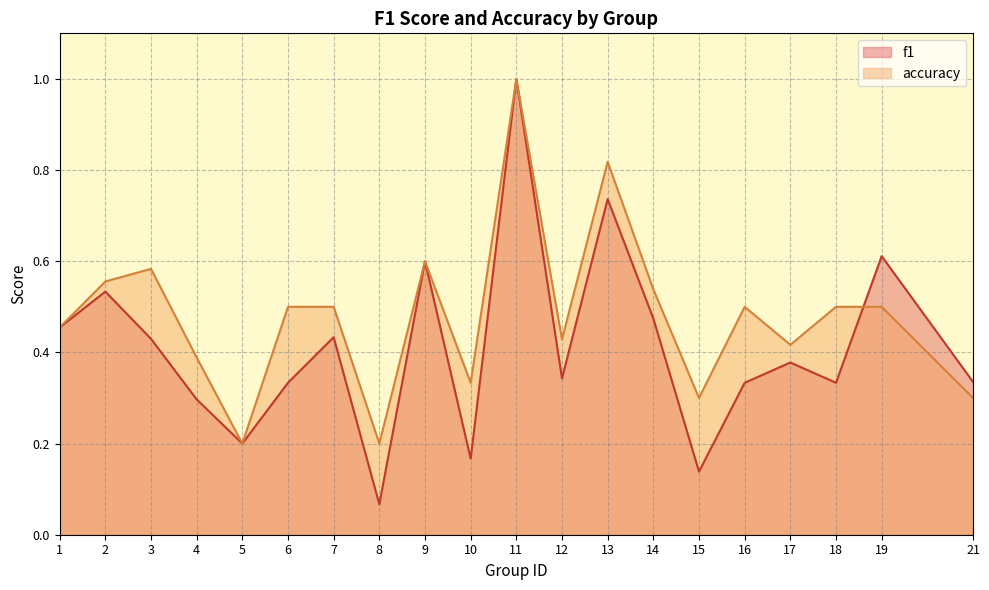

List the labels in order of accuracy value, smallest first.

5, 8, 15, 21, 10, 4, 17, 12, 1, 6, 7, 16, 18, 19, 14, 2, 3, 9, 13, 11